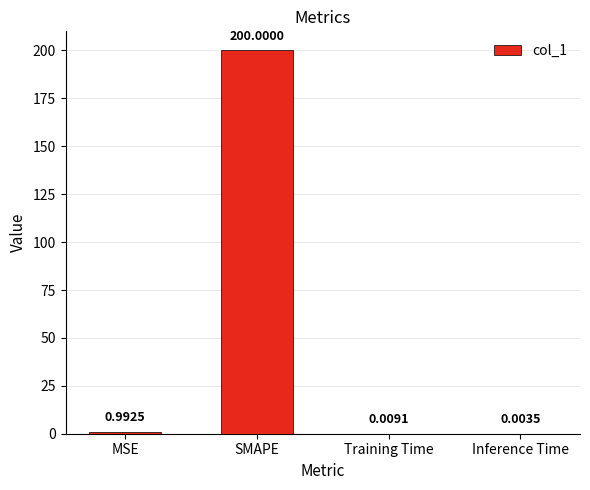

Which category has the highest value across all series?

SMAPE